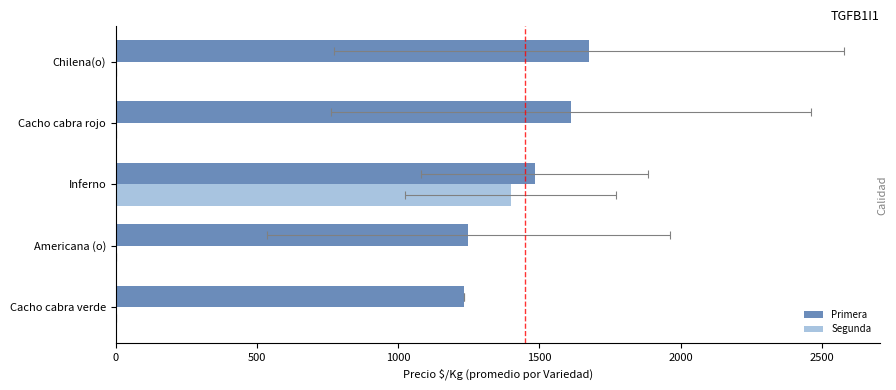

How many distinct data groups are displayed?

2